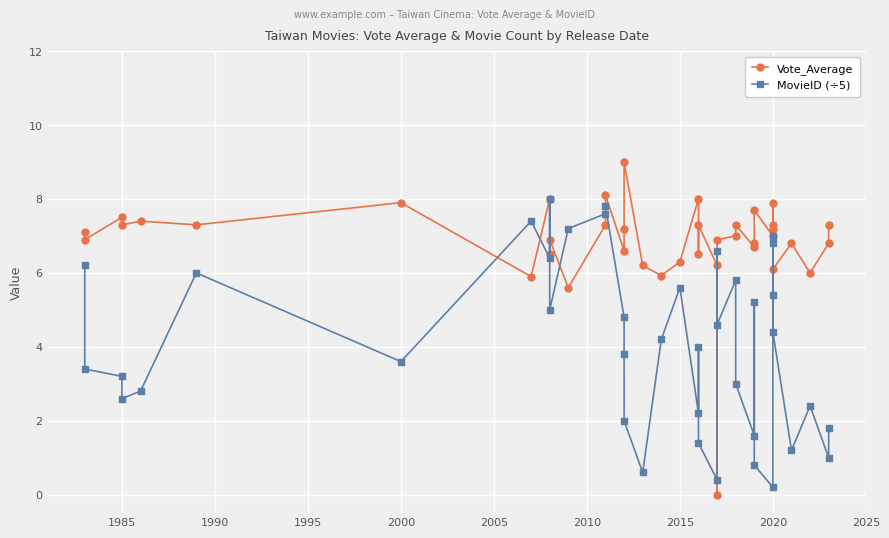

Is the value of Vote_Average at 27 greater than the value of MovieID (÷5) at 34?

Yes